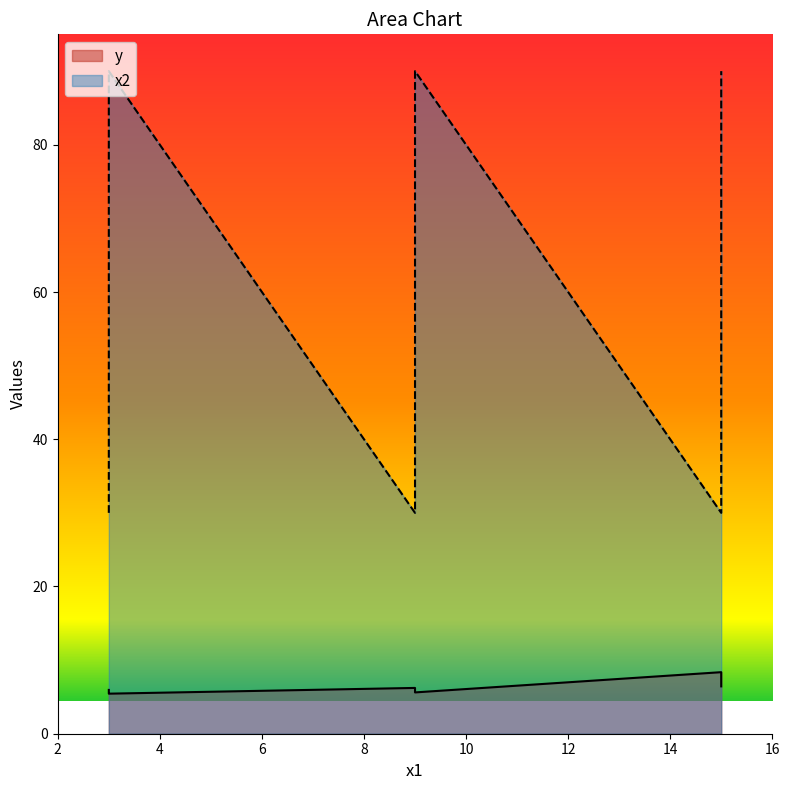

List the series in order of their peak value, lowest first.

y, x2